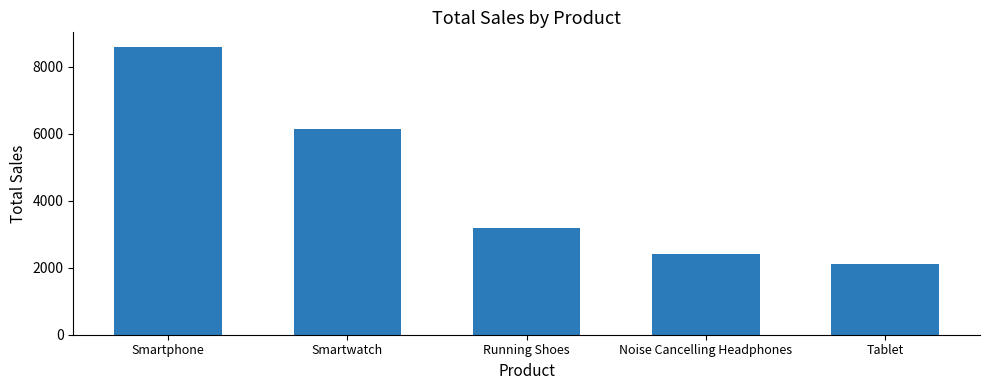

What is the difference between the maximum and minimum values?

6474.9